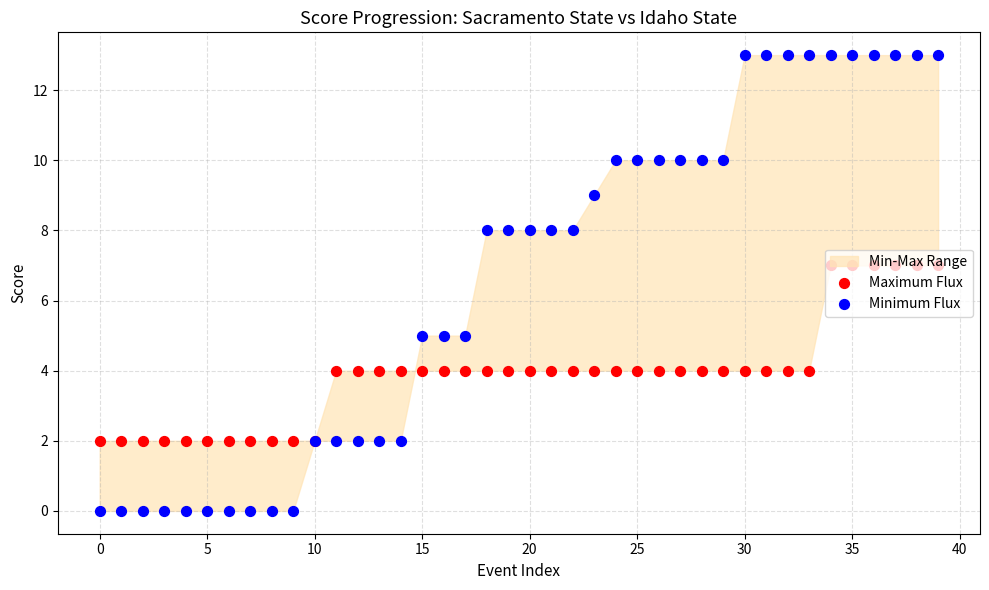

At how many categories does at least one series exceed 2?

29